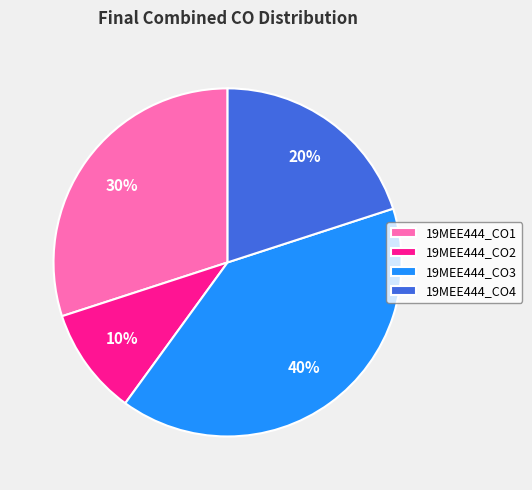

Do 19MEE444_CO2 and 19MEE444_CO1 together represent more than half of the pie?

No